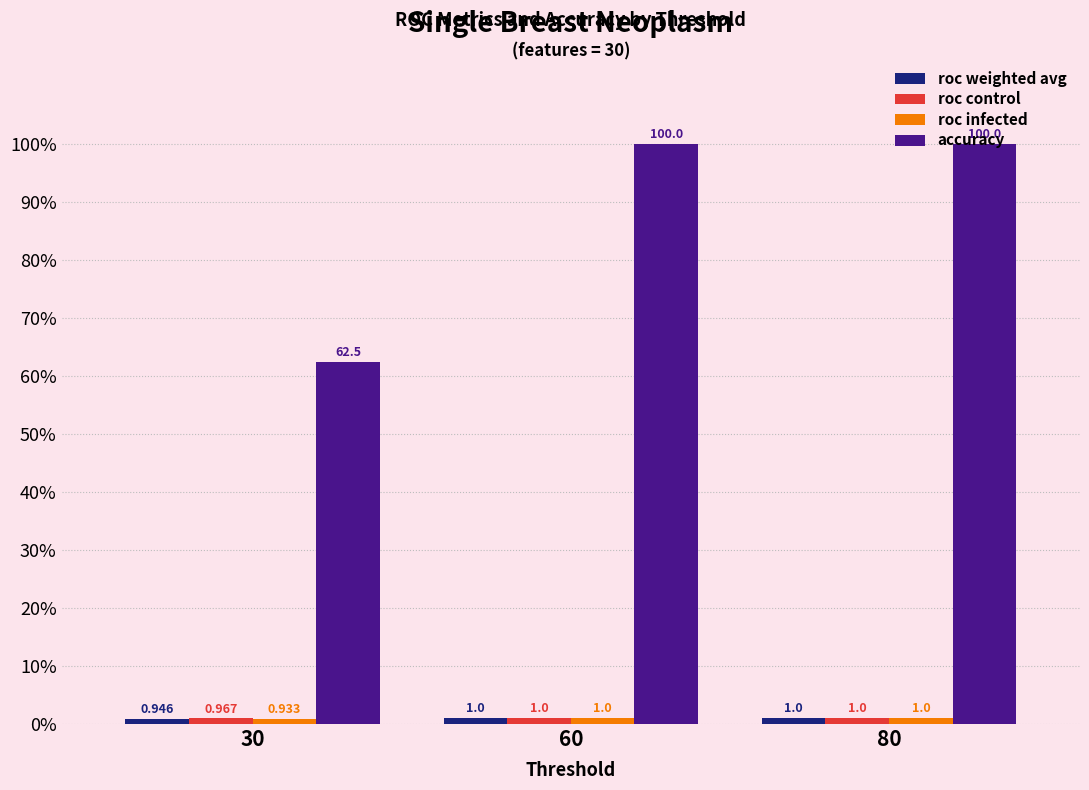

Which series has the largest total across all categories?

accuracy